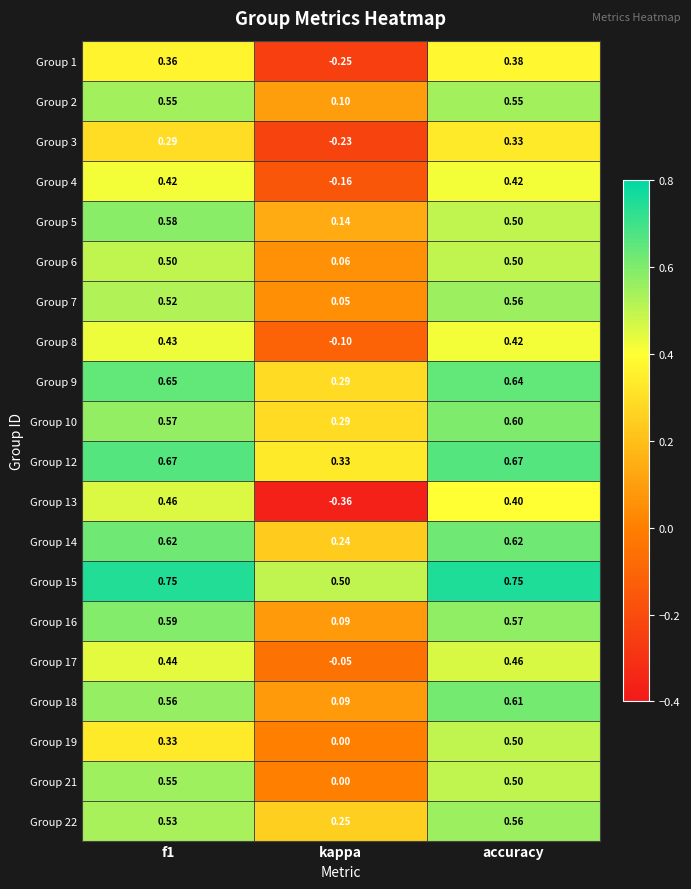

At which category is the sum across all series the highest?

accuracy